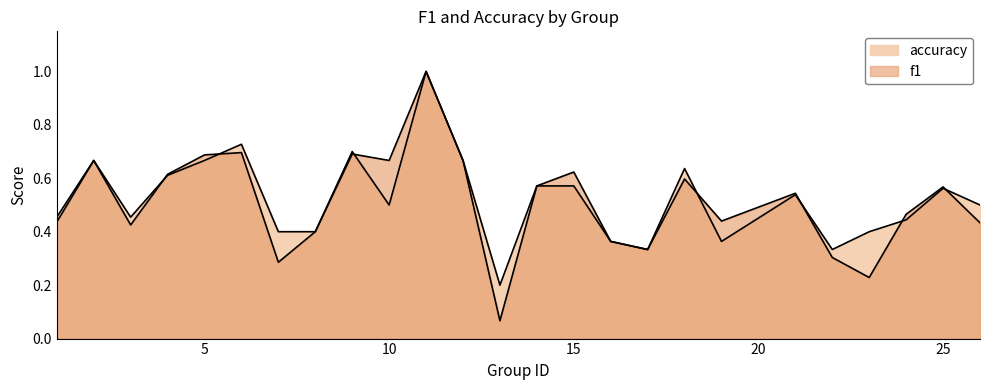

What is the value of the f1 point at the 22nd from the left?

0.2